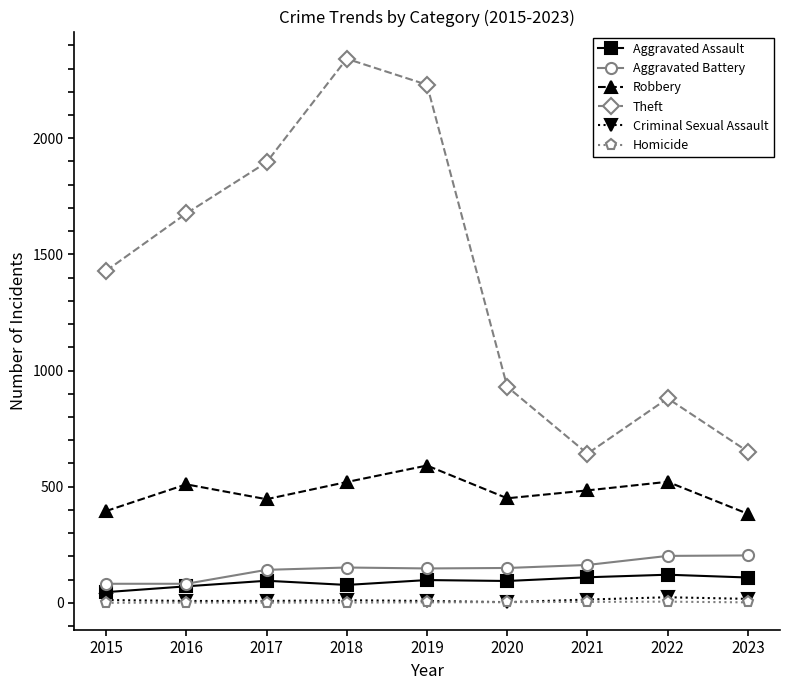

True or false: Theft has more than 0 interior local peaks.

True